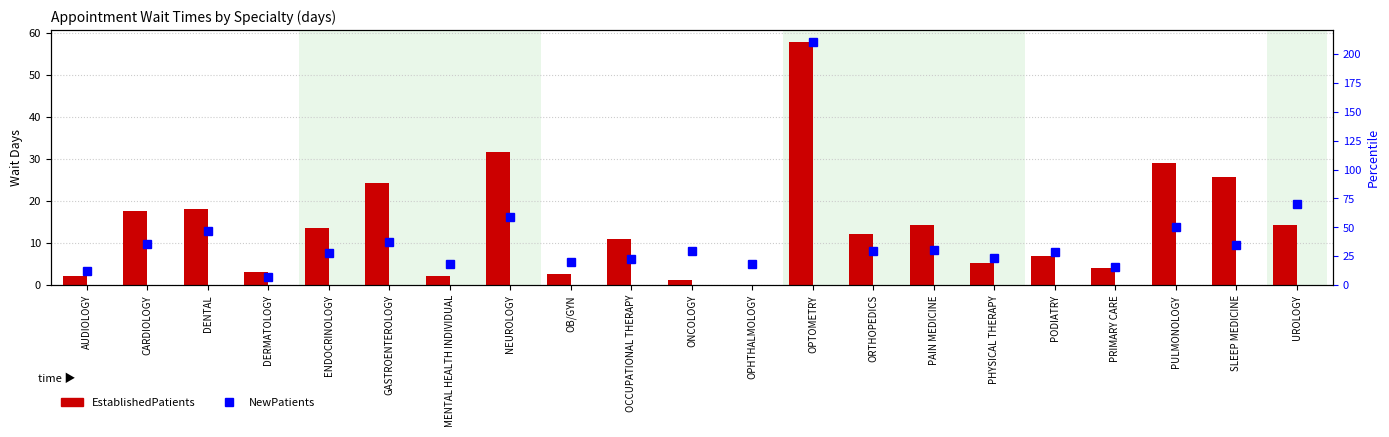

What is the value of the NewPatients bar at the 7th from the left?

18.4